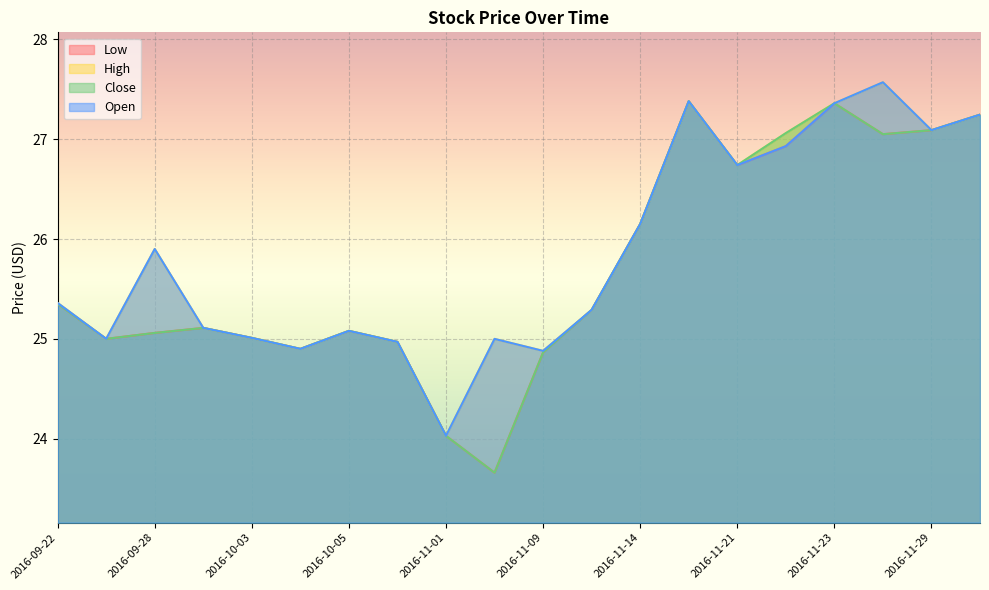

What is the label of the 16th point from the left?

2016-11-22